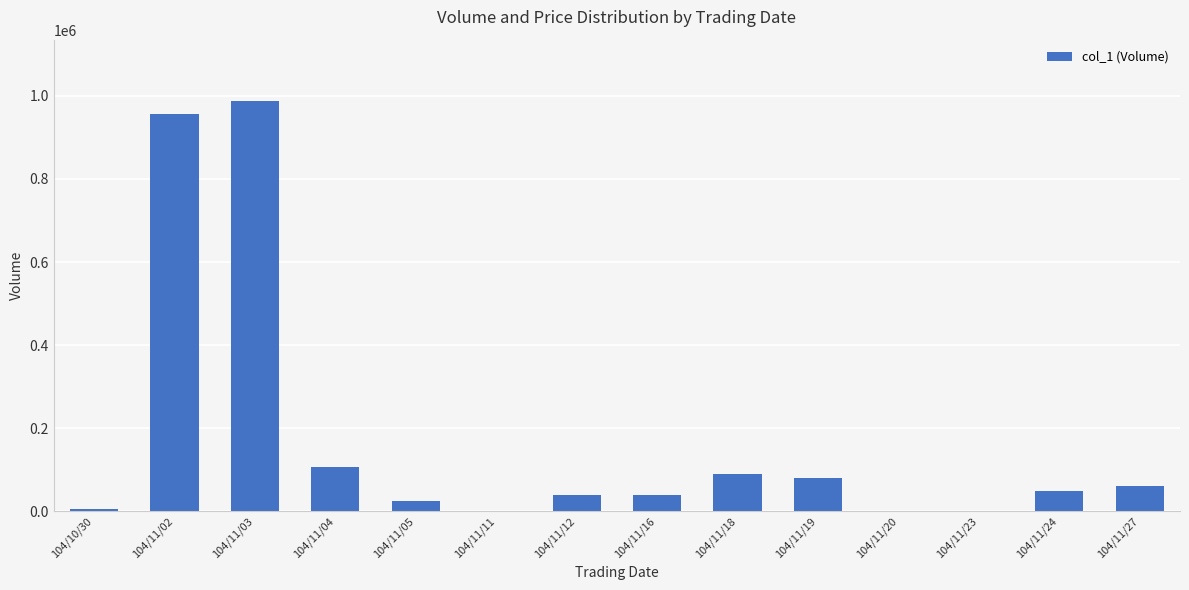

How many distinct data groups are displayed?

1